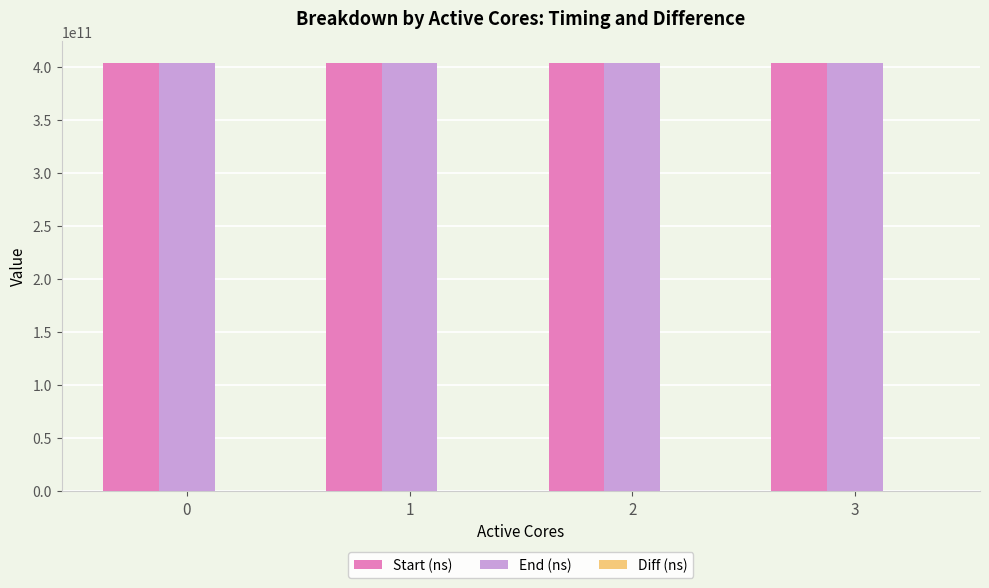

What is the greatest value displayed?

404407232759